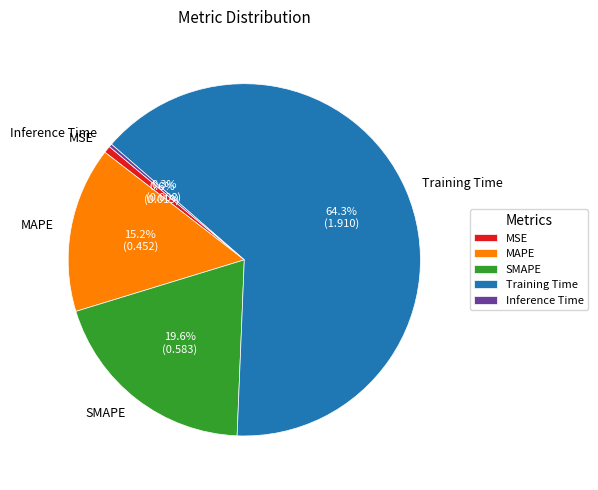

What is the largest slice in the pie chart?

Training Time